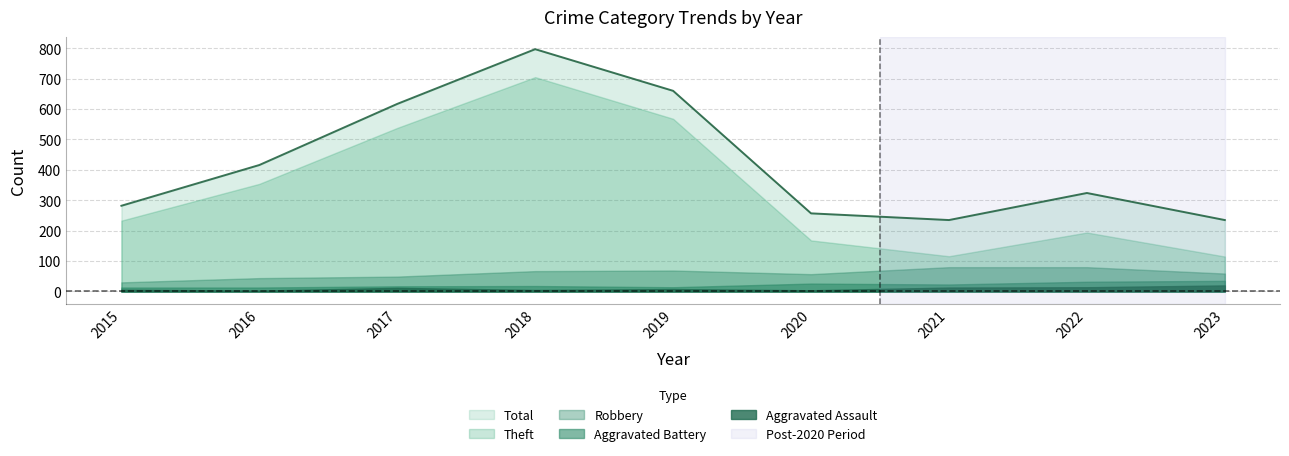

What is the minimum value for Aggravated Battery?

13